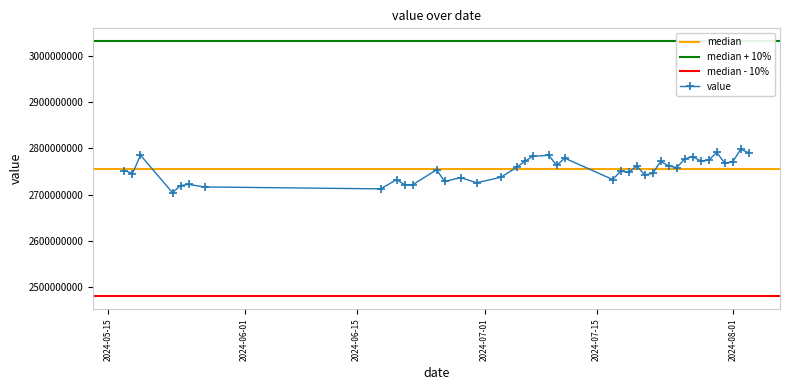

What is the greatest value displayed?

2798243974